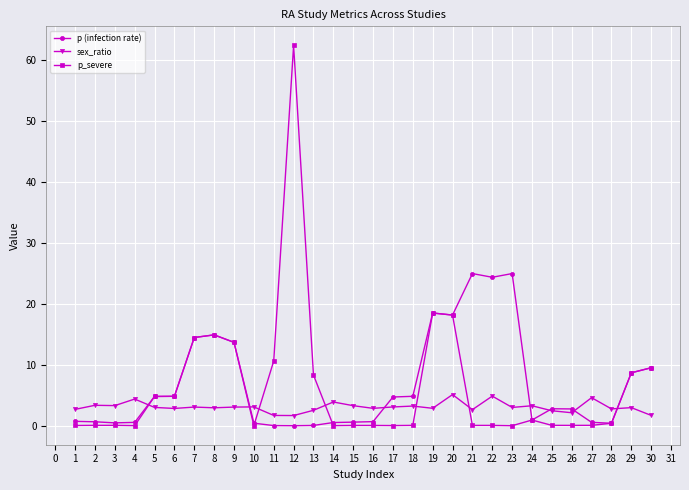

At which category is the sum across all series the highest?

12